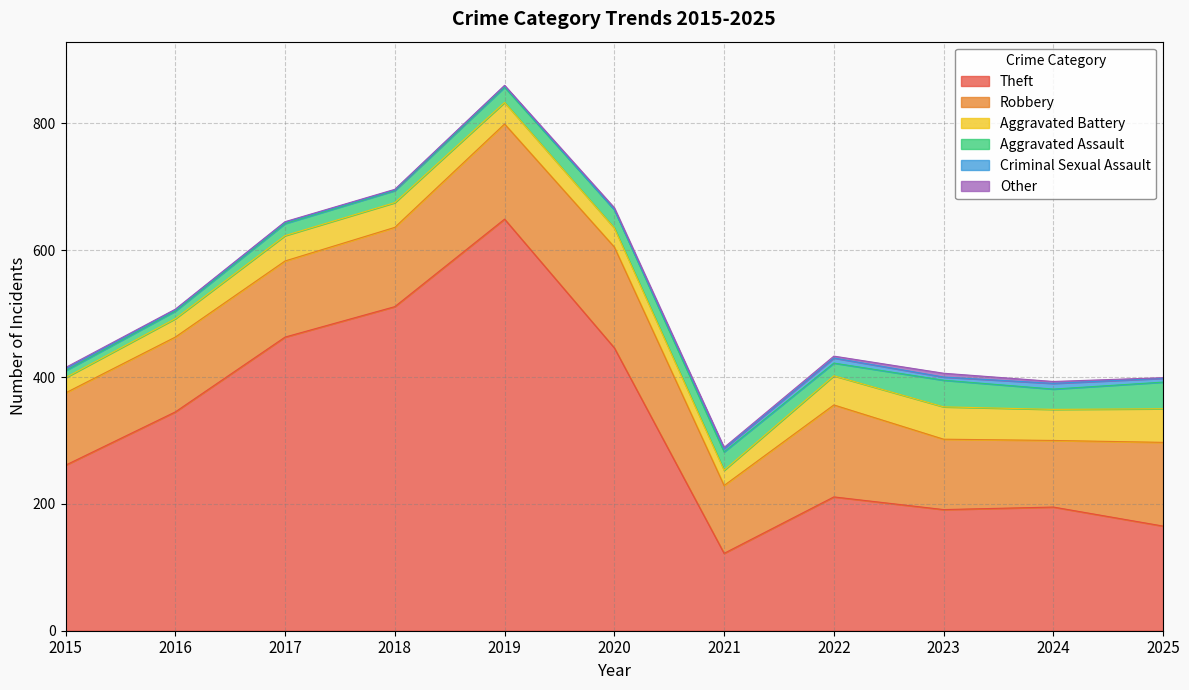

How many distinct data groups are displayed?

6